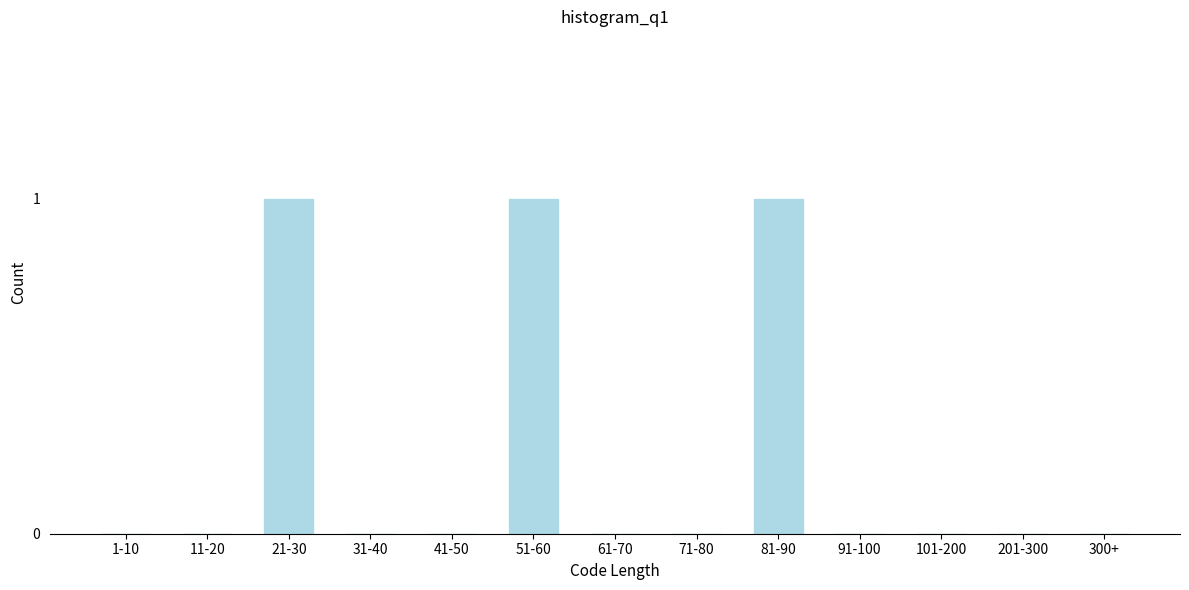

Reading right to left, what are all the values shown in this chart?

300+=0	201-300=0	101-200=0	91-100=0	81-90=1	71-80=0	61-70=0	51-60=1	41-50=0	31-40=0	21-30=1	11-20=0	1-10=0